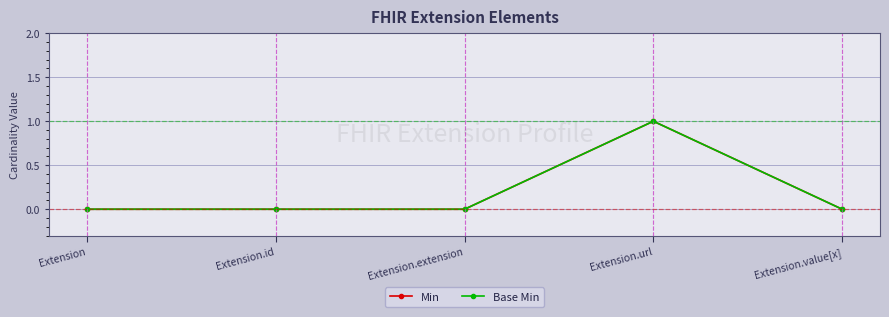

What is the sum of the Min values at Extension.url and Extension.extension?

1